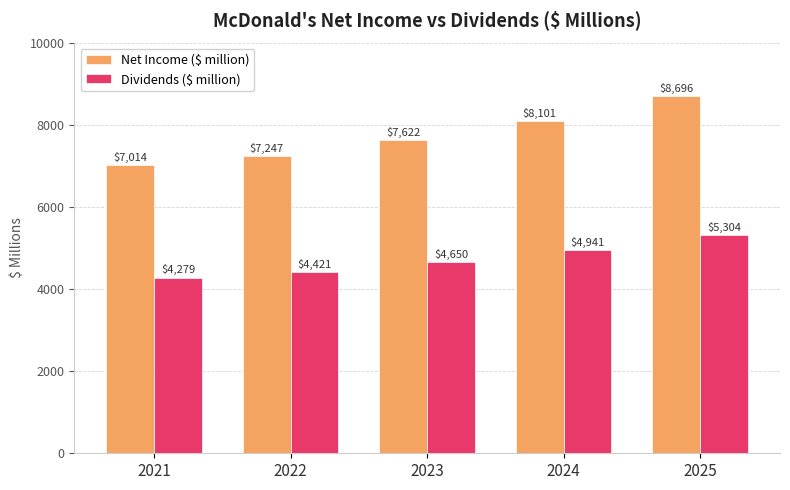

What is the value of the Net Income ($ million) bar at the 4th from the left?

8100.6